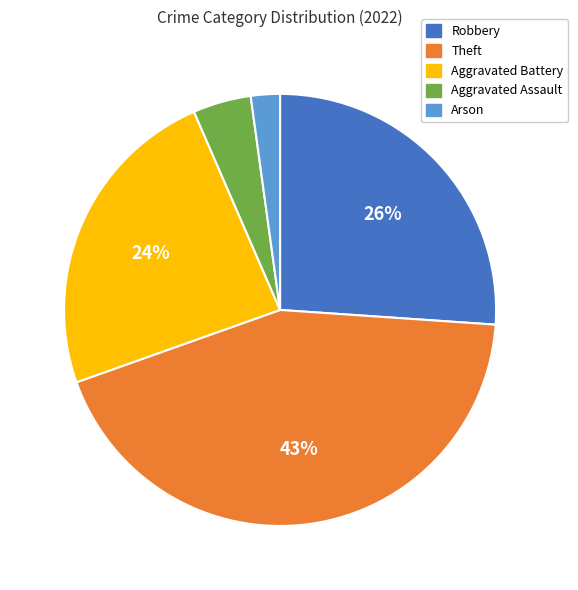

Is it true that Aggravated Battery is 24% of the pie?

True